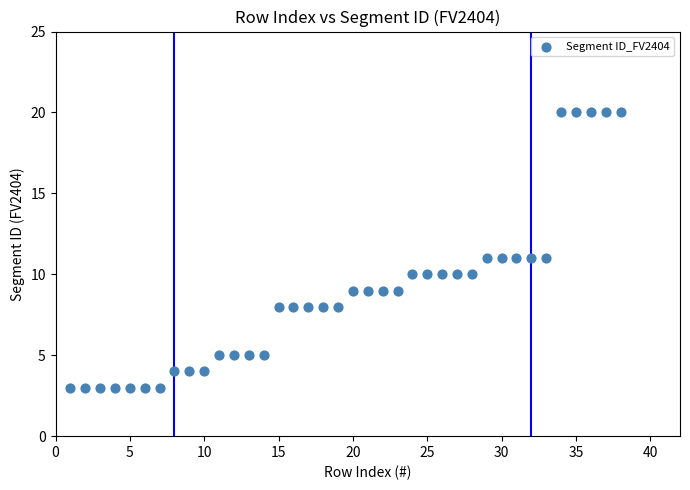

What is the range of Y values (max minus min)?

17